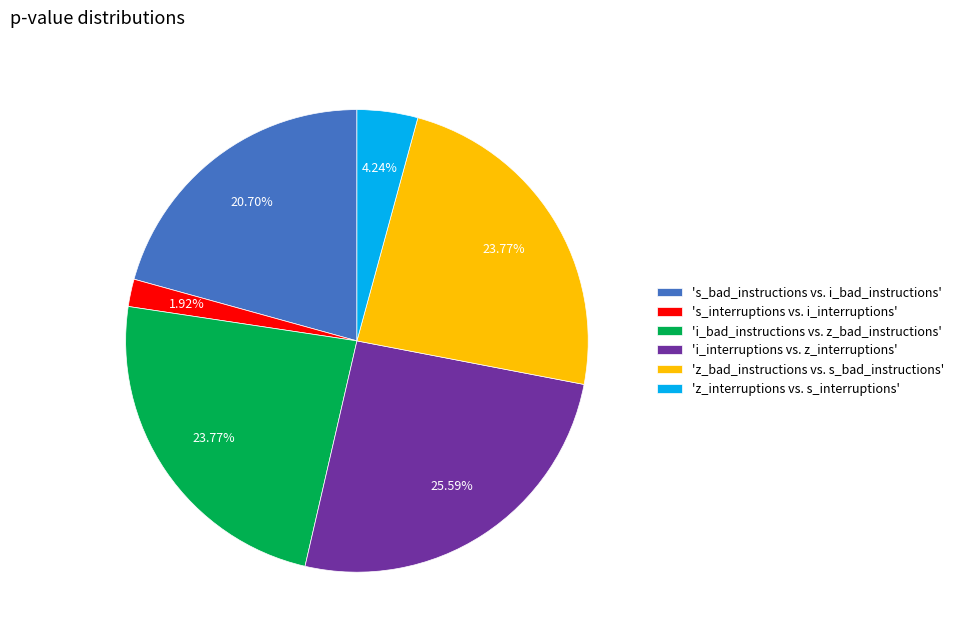

Between 'i_interruptions vs. z_interruptions' and 'z_interruptions vs. s_interruptions', which is larger?

'i_interruptions vs. z_interruptions'